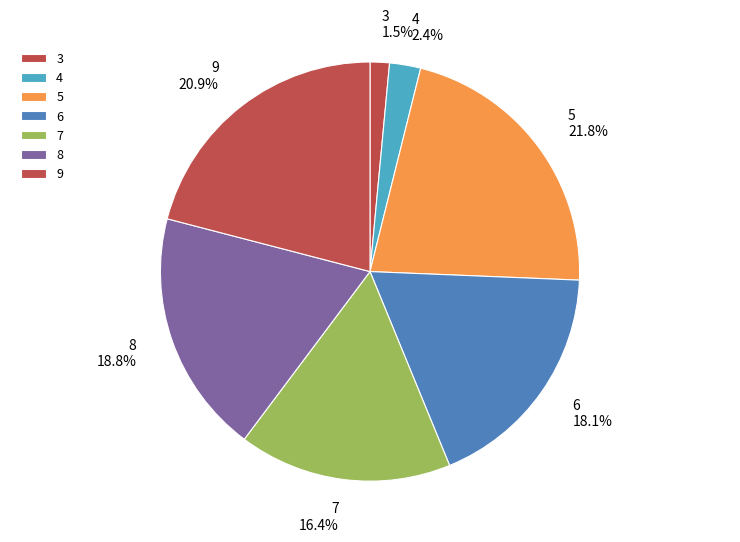

Which has a higher value, 3 or 4?

4